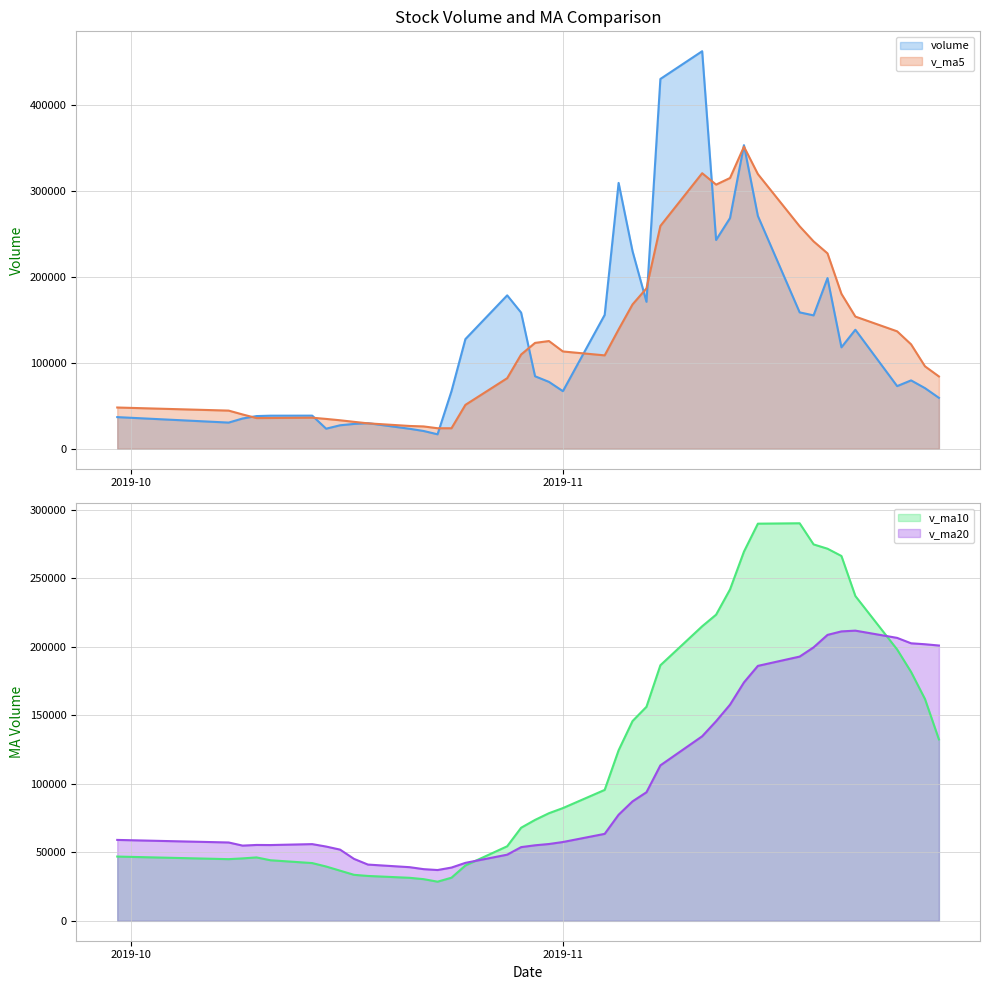

Reading right to left, extract all data points from this chart.

volume: 59336.0	70646.0	79666.9	73004.9	138659.4	118197.0	198797.1	155395.0	158886.4	271193.2	353652.2	268699.9	243217.5	463060.8	430743.2	171217.7	230168.6	309659.3	155959.8	67100.5	77922.6	84477.9	158597.3	178711.9	127775.8	67095.1	16881.6	20721.8	23302.5	29822.0	28961.9	27374.5	23418.6	38608.8	38557.9	38098.3	35275.2	30515.9	36888.3
v_ma5: 84262.6	96034.8	121665.0	136810.7	153987.0	180493.7	227584.8	241565.3	259129.8	319964.7	351874.7	315387.8	307681.6	320969.9	259549.7	186821.2	168162.2	139024.0	108811.6	113362.1	125497.1	123331.6	109812.3	82237.2	51155.4	23938.0	23938.0	26036.6	26575.9	29637.2	31384.4	33211.6	34791.8	36211.2	35867.1	35778.6	39991.8	44473.7	48078.6
v_ma10: 132378.2	161809.8	181615.2	197970.2	236975.8	266184.2	271486.3	274623.5	290049.9	289757.2	269348.0	241775.0	223352.8	214890.8	186455.9	156159.1	145746.9	124418.2	95524.4	82258.7	78530.9	73634.8	67924.4	54406.6	40396.3	31474.5	28574.8	30414.2	31393.6	32752.1	33581.5	36601.7	39632.7	42144.9	44207.4	46267.8	45562.2	45008.2	46900.5
v_ma20: 200863.1	201792.4	202484.0	206430.5	211715.9	211171.7	208616.6	199520.8	192787.2	186008.0	173939.4	157704.9	145638.6	134648.7	113426.1	93816.8	87160.8	77416.2	63459.0	57505.4	56056.2	55118.3	53778.6	48275.8	42301.8	38871.2	37068.5	37711.2	39147.0	41052.4	45209.9	51964.6	54196.8	55972.8	55297.4	55368.3	54888.2	57172.0	59041.9